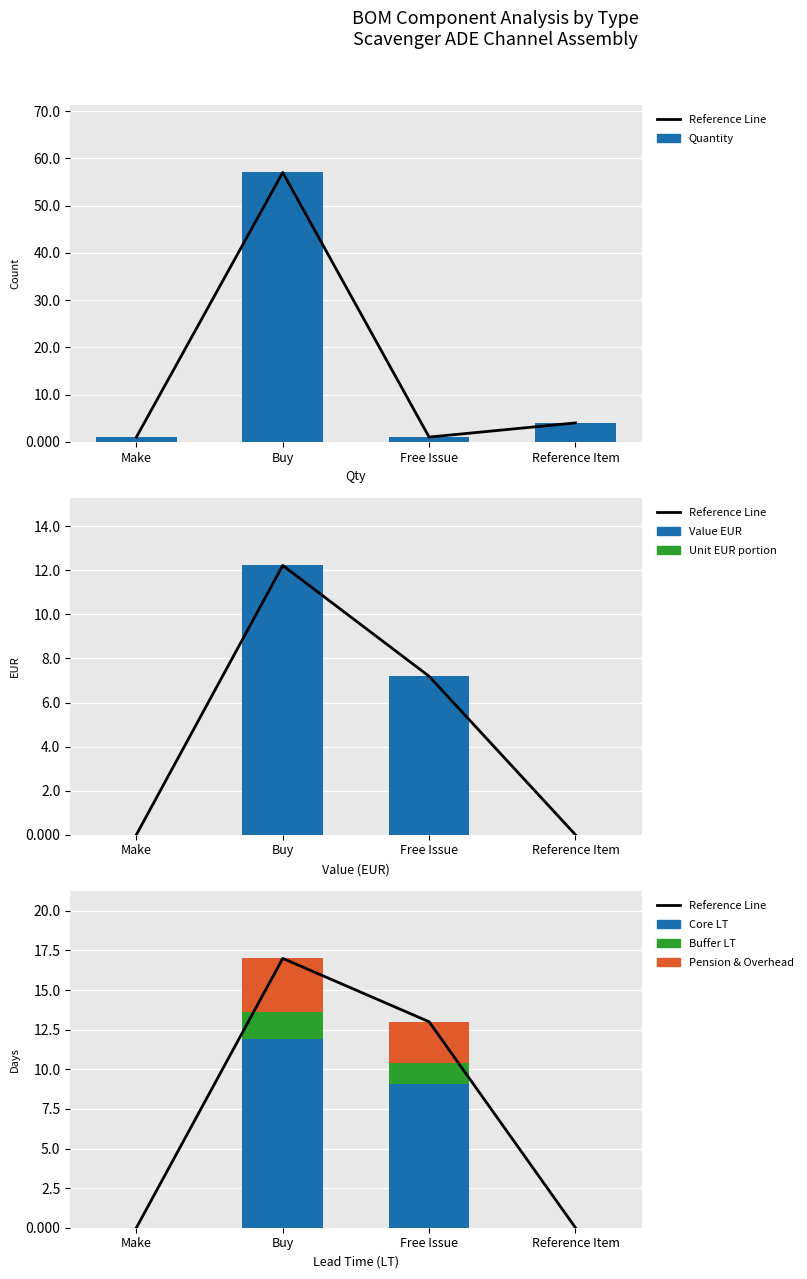

At which label is LT closest to 0?

Make